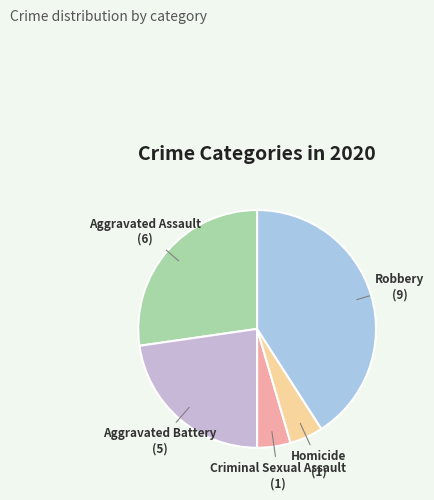

What is the largest slice in the pie chart?

Robbery